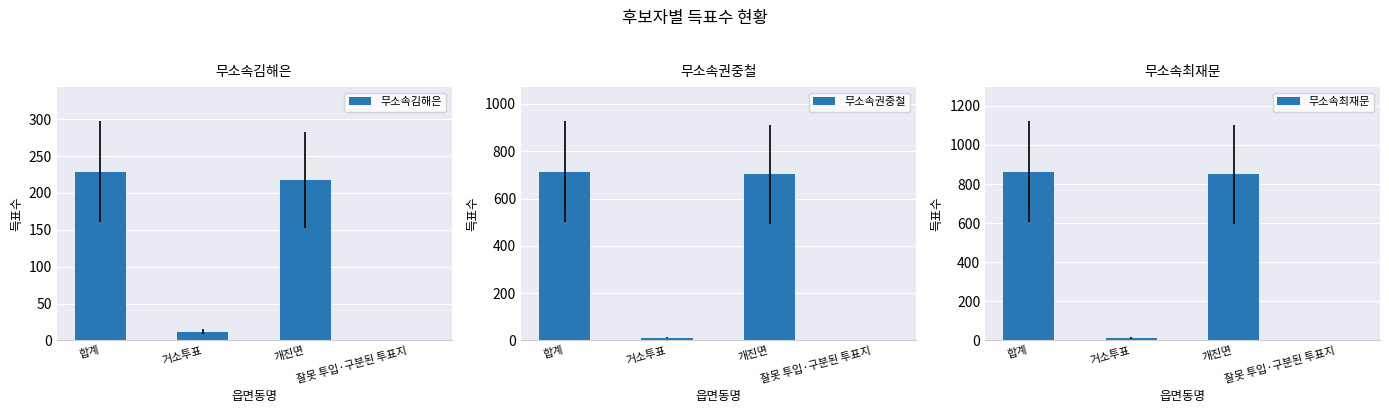

Is it true that 무소속권중철 equals 293 at 잘못 투입·구분된 투표지?

False